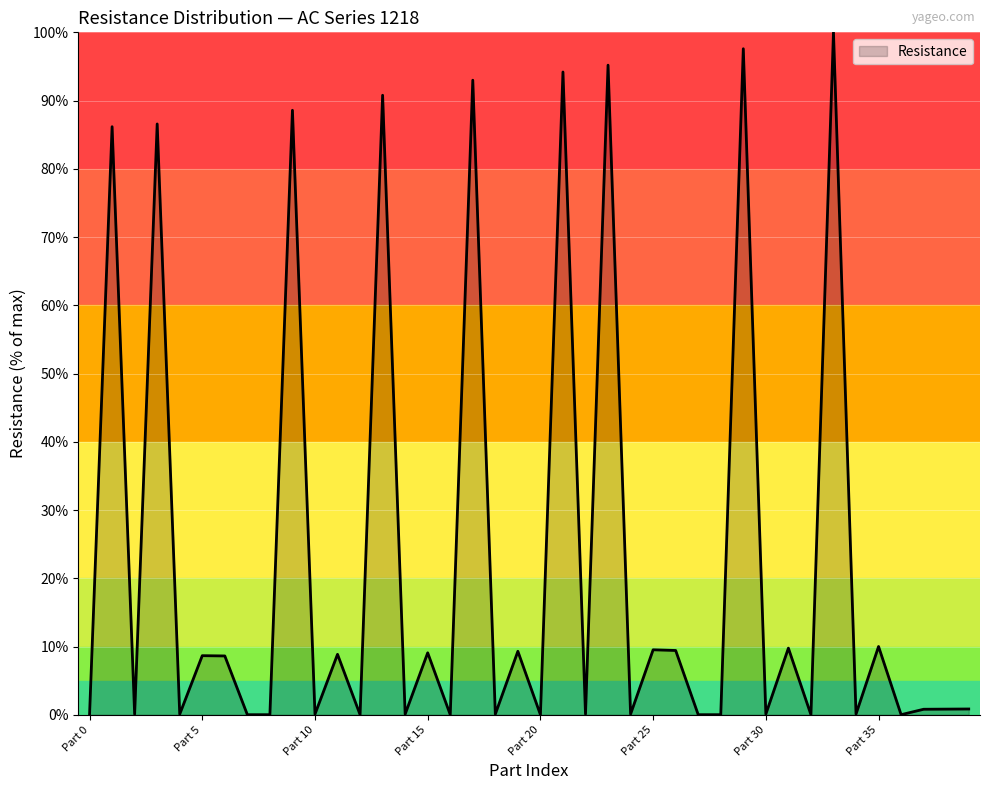

What is the greatest value displayed?

100.0